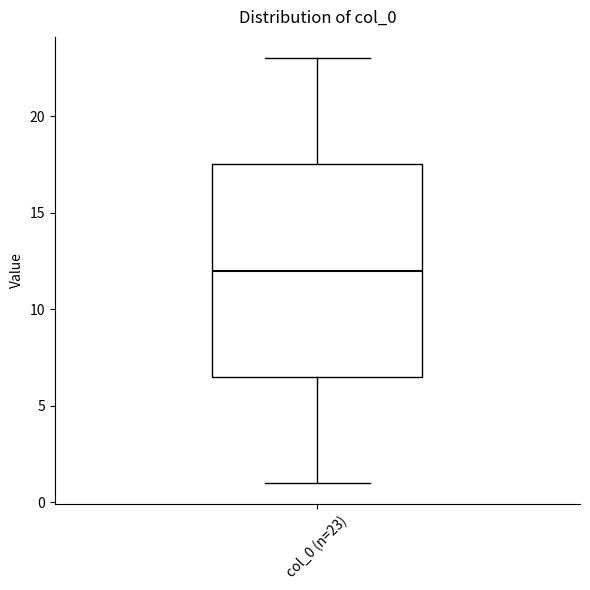

Transcribe this box plot: give where the median line is, the range the box spans, and where the two whiskers end, as read against the y-axis. The values are not printed on the chart, so give them approximately, as read against the axis.

median 12.0, box 6.5 to 17.5, whiskers 1.0 to 23.0